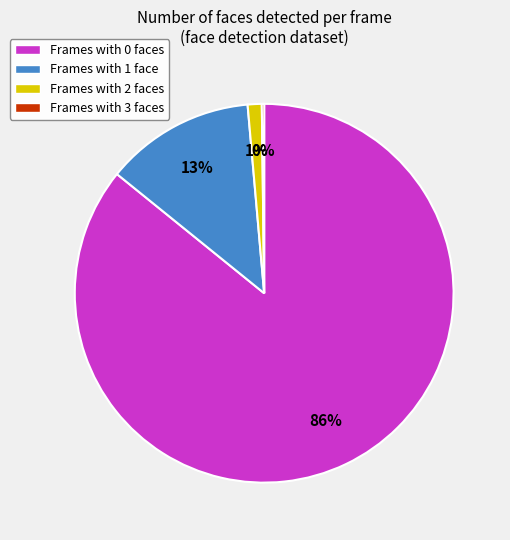

Is it true that Frames with 0 faces is 86% of the pie?

True